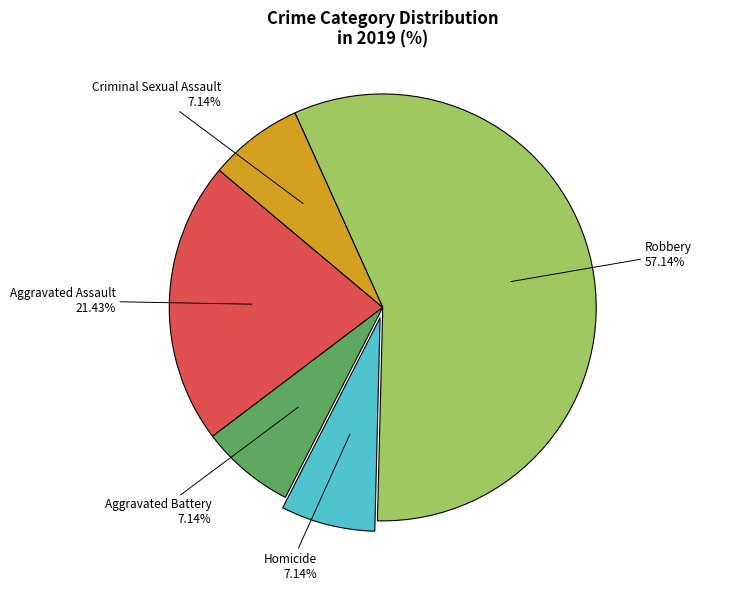

How many slices are in this pie chart?

5